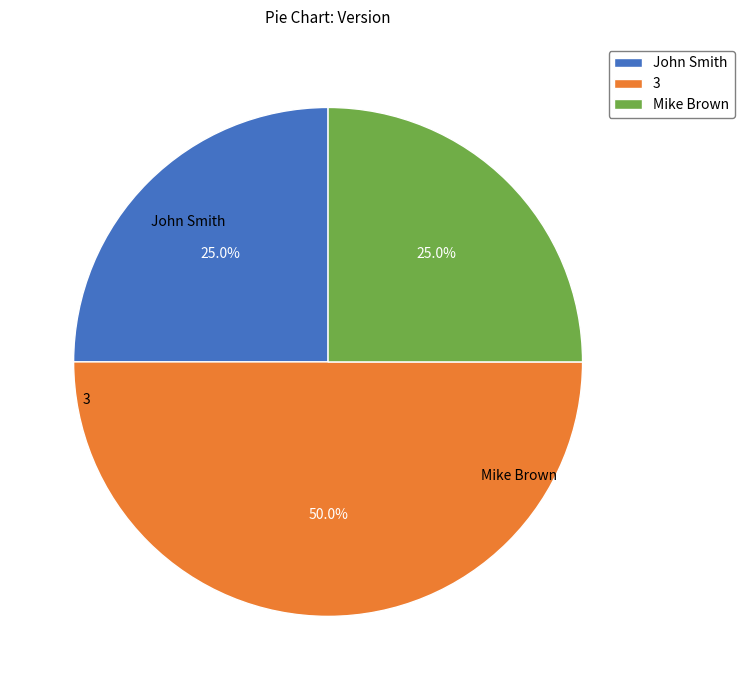

What is the ratio of the value at 3 to the value at John Smith?

2.0